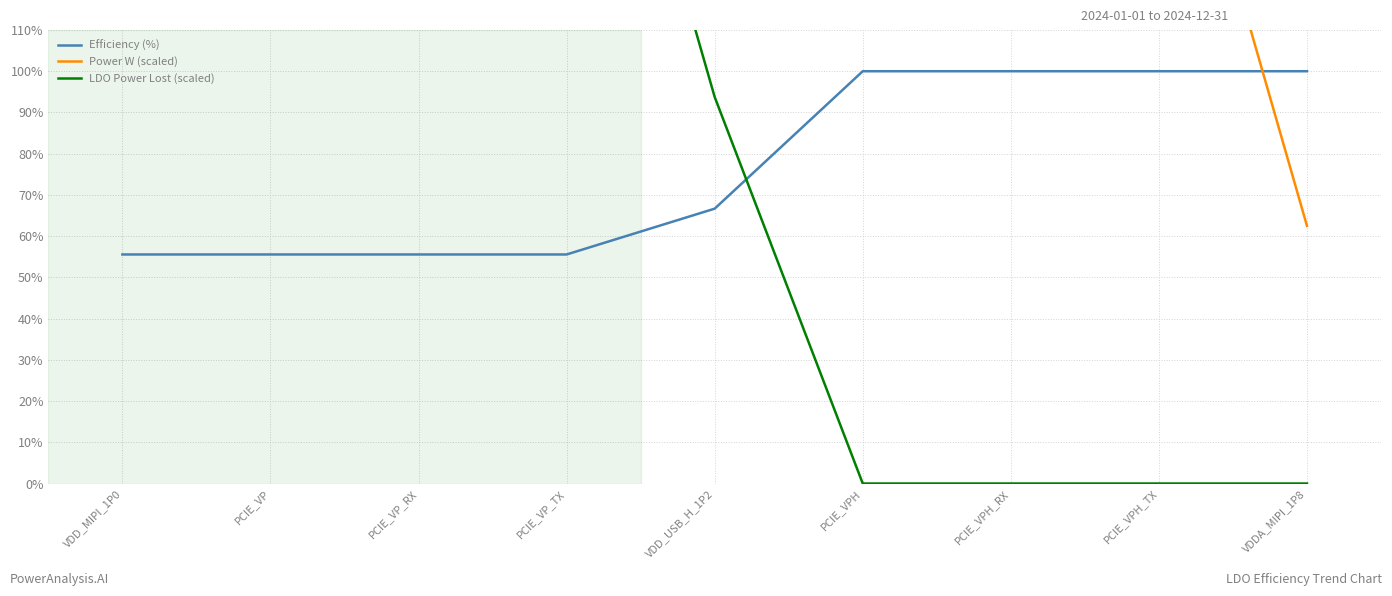

What is the sum of the Efficiency (%) values at PCIE_VP_RX and PCIE_VP?

111.1